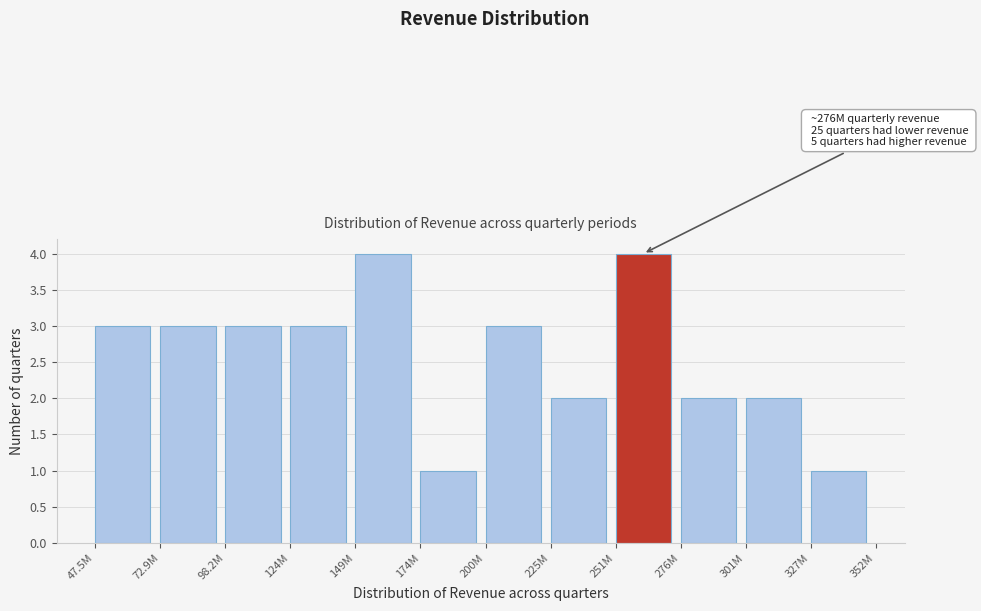

Reading left to right, what are all the values shown in this chart?

47.5M=3	72.9M=3	98.2M=3	124M=3	149M=4	174M=1	200M=3	225M=2	251M=4	276M=2	301M=2	327M=1